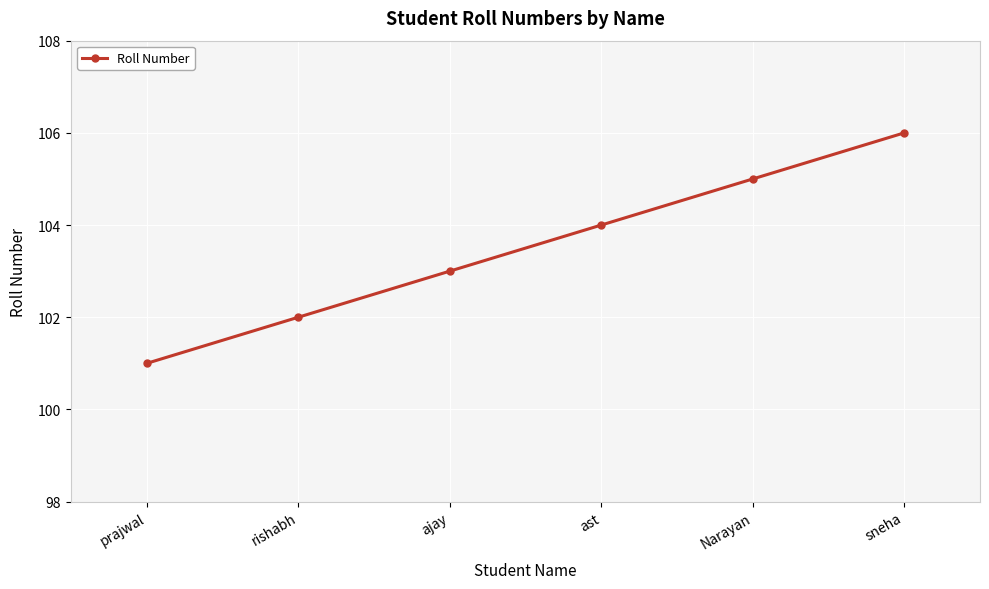

Approximately how many times larger is the value at ajay compared to rishabh?

1.0